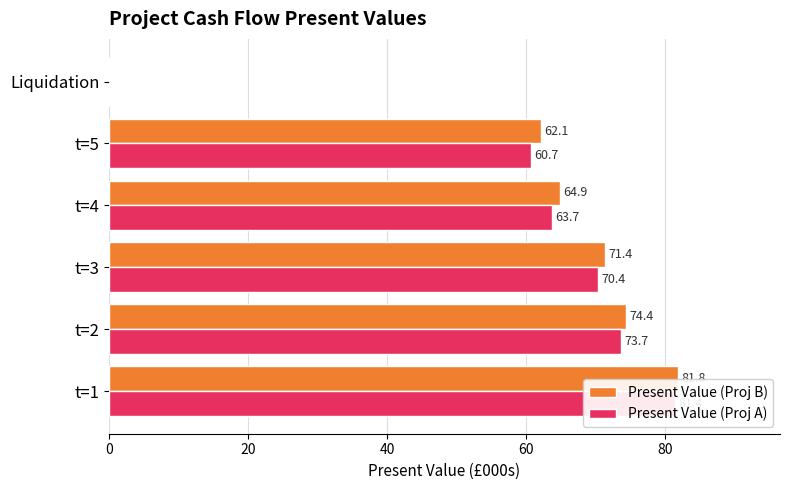

Does the chart contain stacked bars?

No